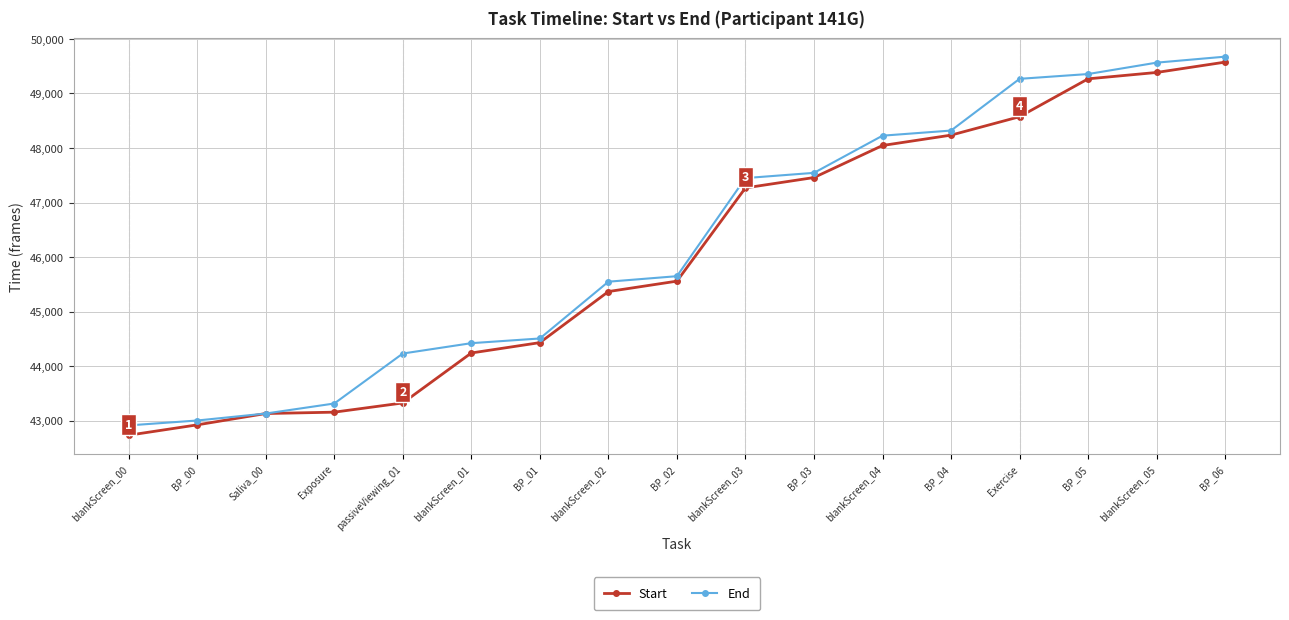

What is the label of the 14th point from the right?

Exposure